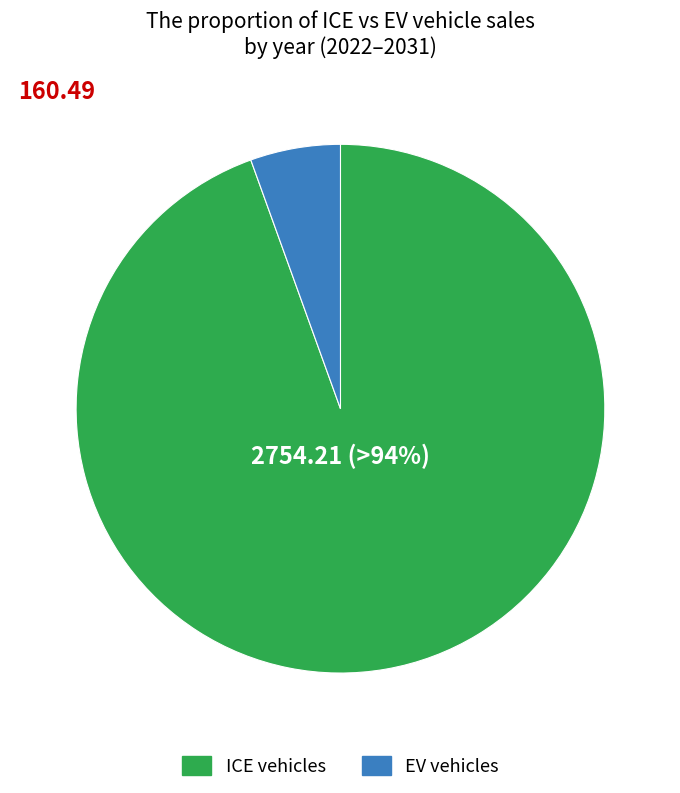

To the nearest percent, what is the average slice percentage?

50%